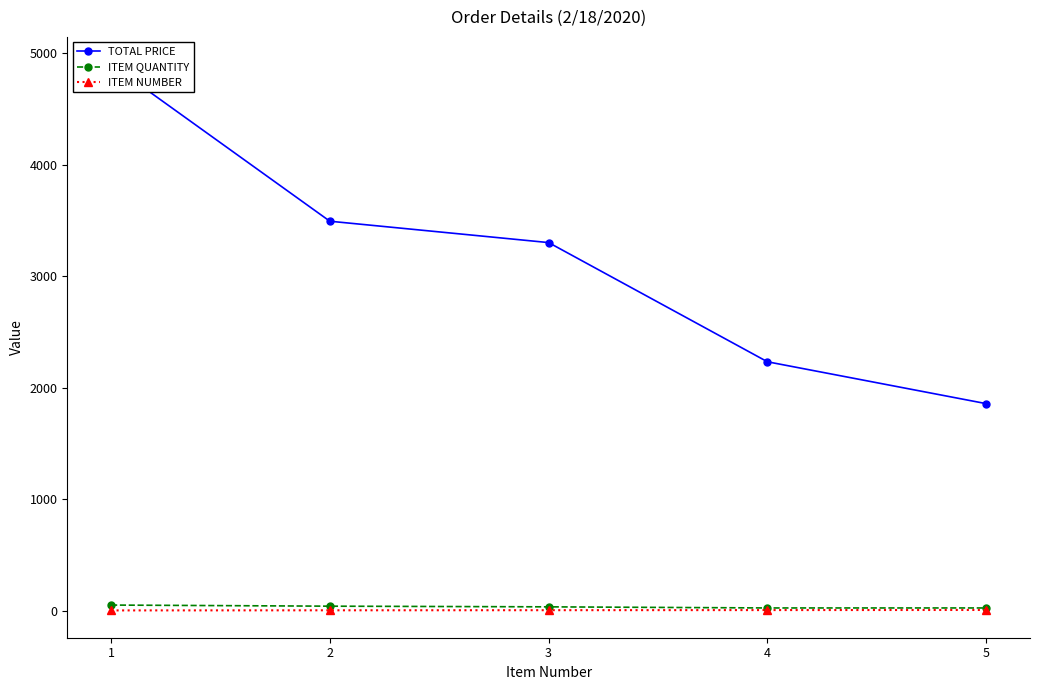

Between 2 and 4, which series saw the biggest shift?

TOTAL PRICE